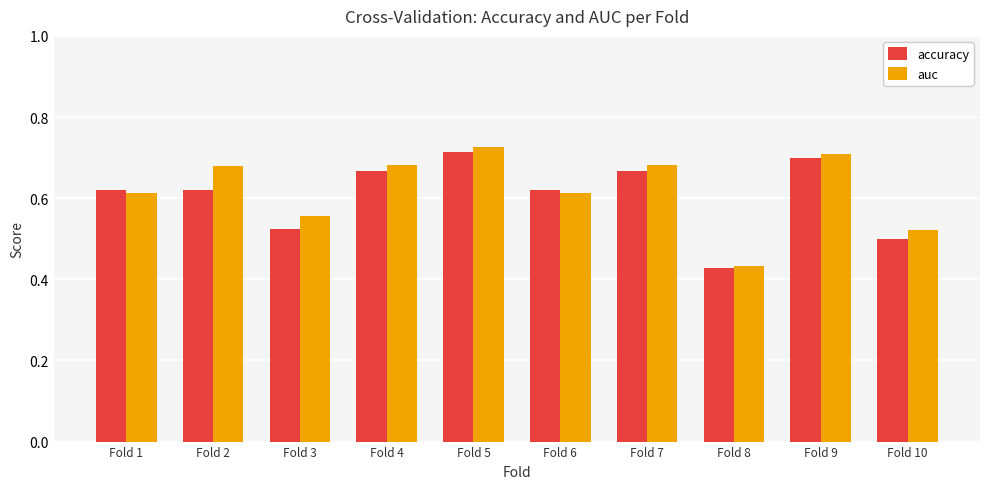

The value of accuracy at Fold 3 is 0.8. True or false?

False